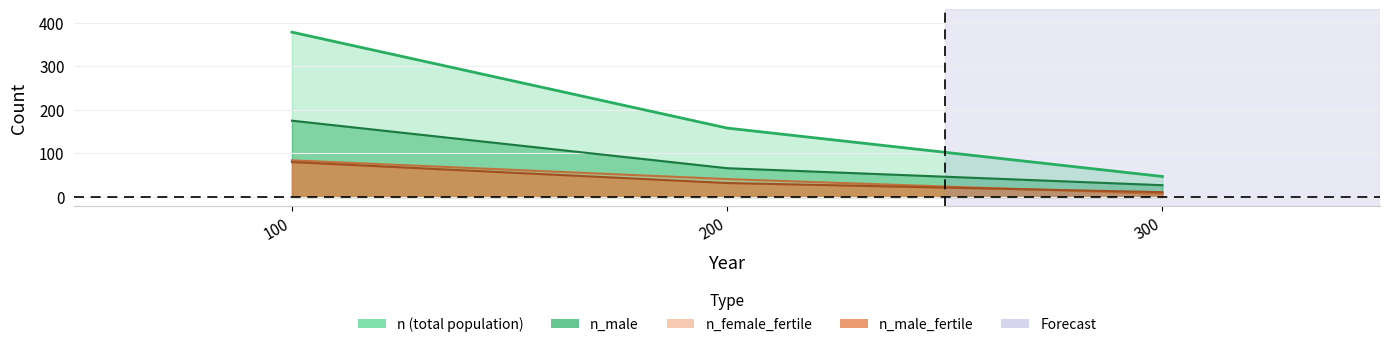

At which label does n first exceed 158?

100